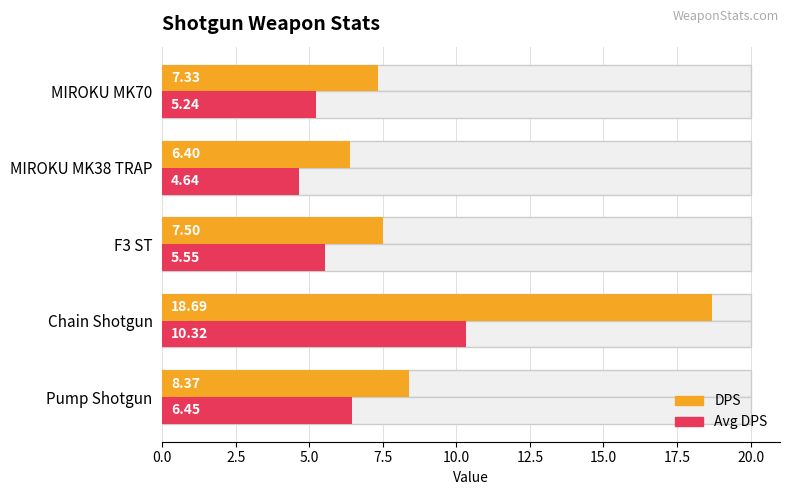

What is the greatest value displayed?

18.7